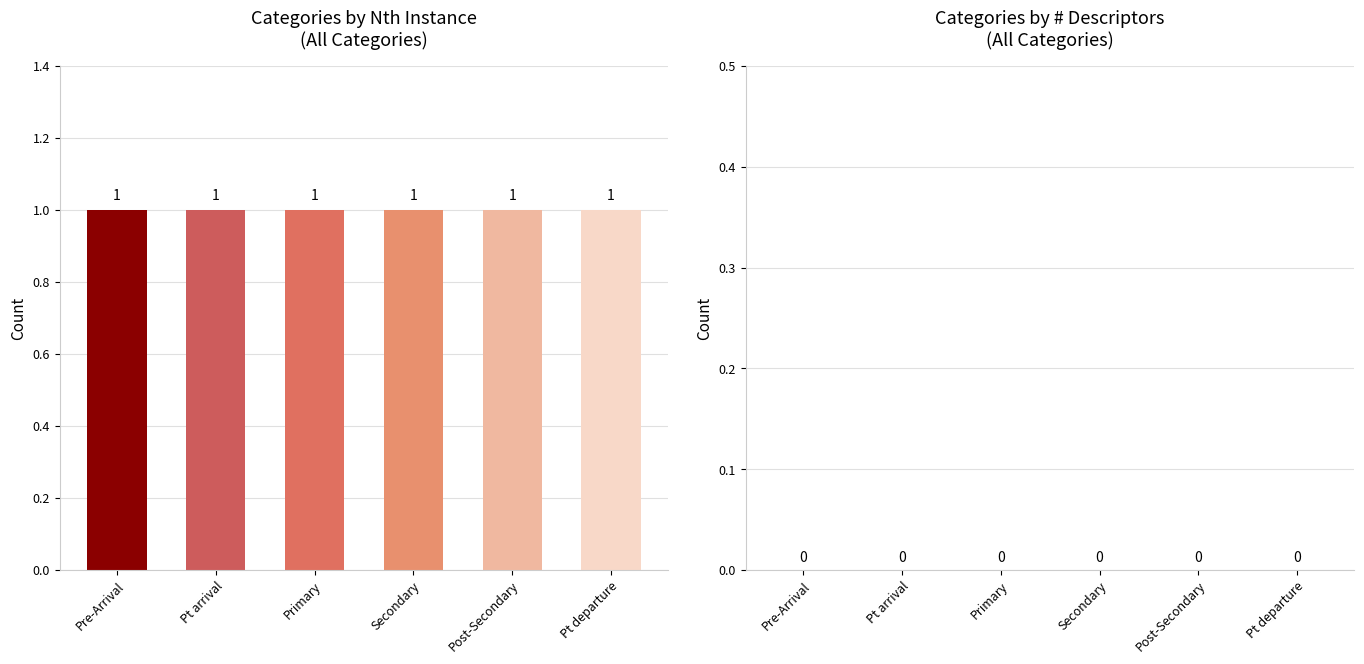

Which label corresponds to the smallest value in the chart?

Pre-Arrival